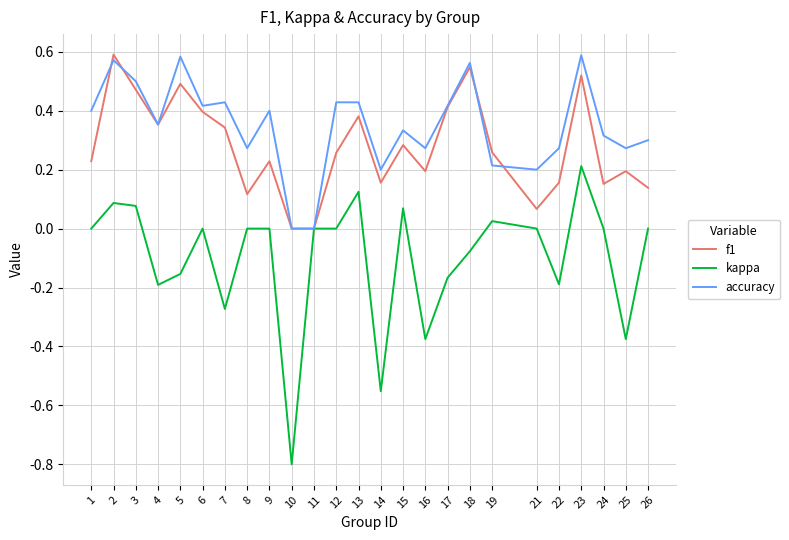

At 21, list the series in order from smallest to largest.

kappa, f1, accuracy